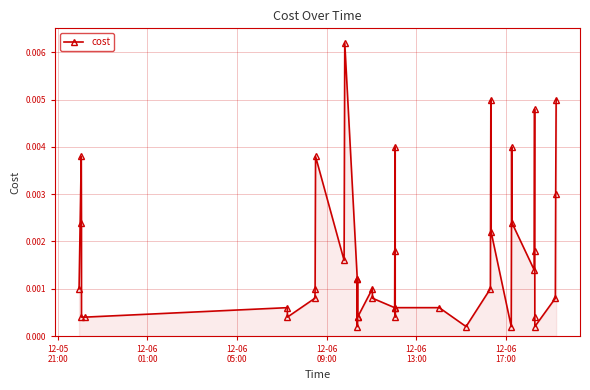

True or false: the data has more than 0 interior local peaks.

True